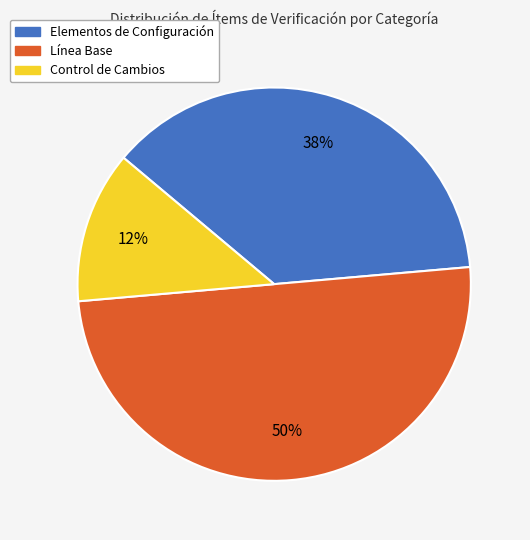

What is the smallest slice in the pie chart?

Control de Cambios